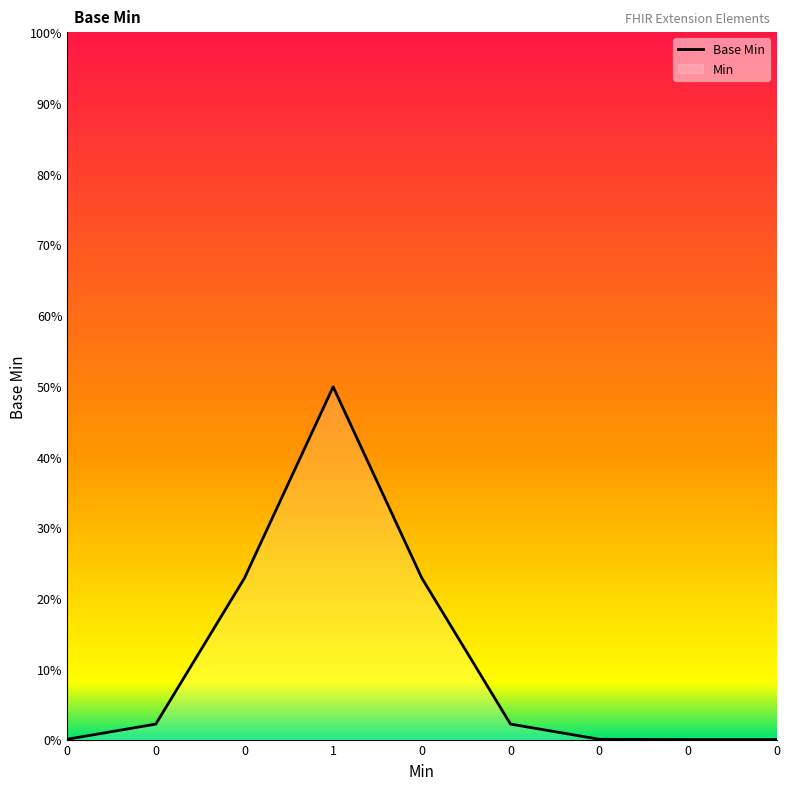

Rank the categories by value from highest to lowest.

1, 0, 0, 0, 0, 0, 0, 0, 0